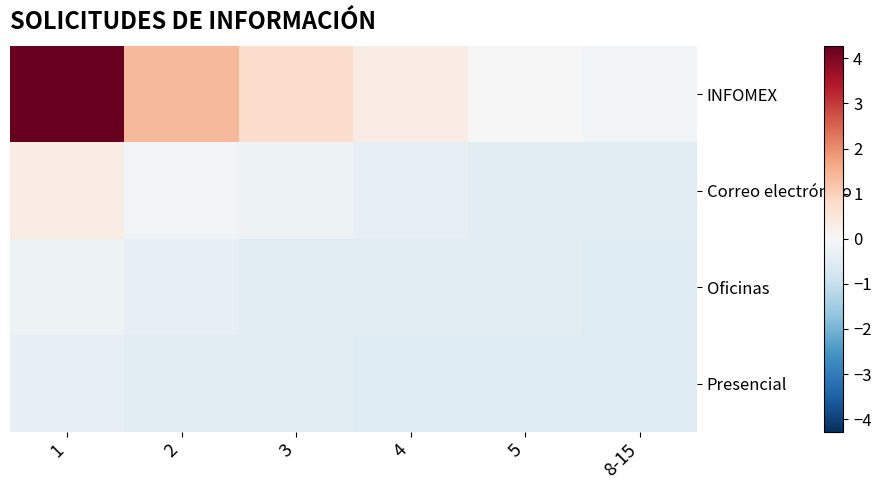

Reading left to right, list all the values displayed in this chart.

INFOMEX: 1=4.3	2=1.4	3=0.7	4=0.3	5=-0.0	8-15=-0.1
Correo electrónico: 1=0.3	2=-0.1	3=-0.2	4=-0.3	5=-0.4	8-15=-0.4
Oficinas: 1=-0.2	2=-0.3	3=-0.4	4=-0.4	5=-0.4	8-15=-0.5
Presencial: 1=-0.3	2=-0.4	3=-0.4	4=-0.5	5=-0.5	8-15=-0.5